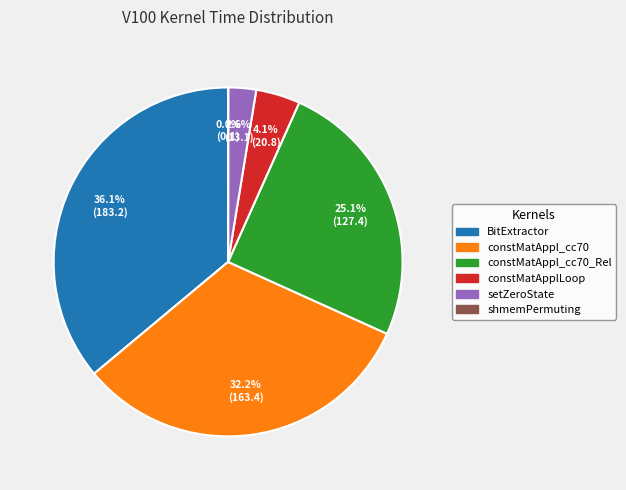

Is there any slice that represents more than half of the pie?

No